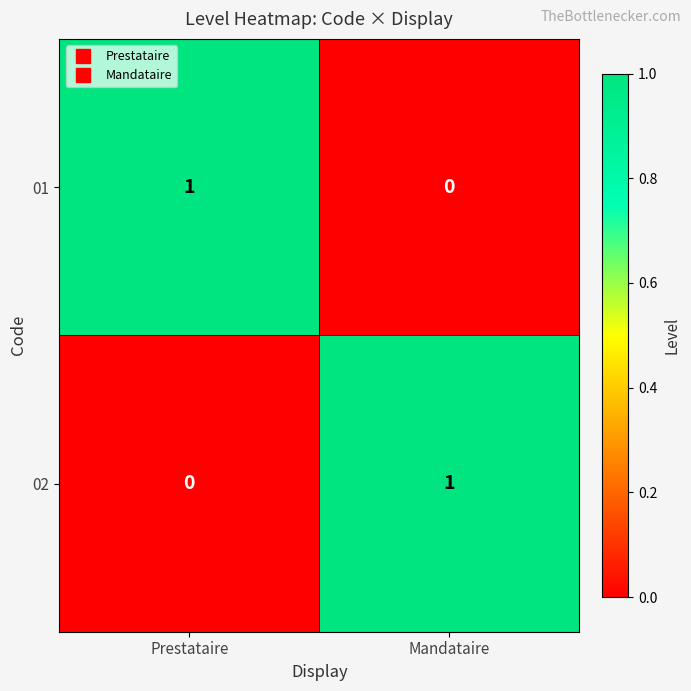

At which label is 02 closest to 0?

Prestataire